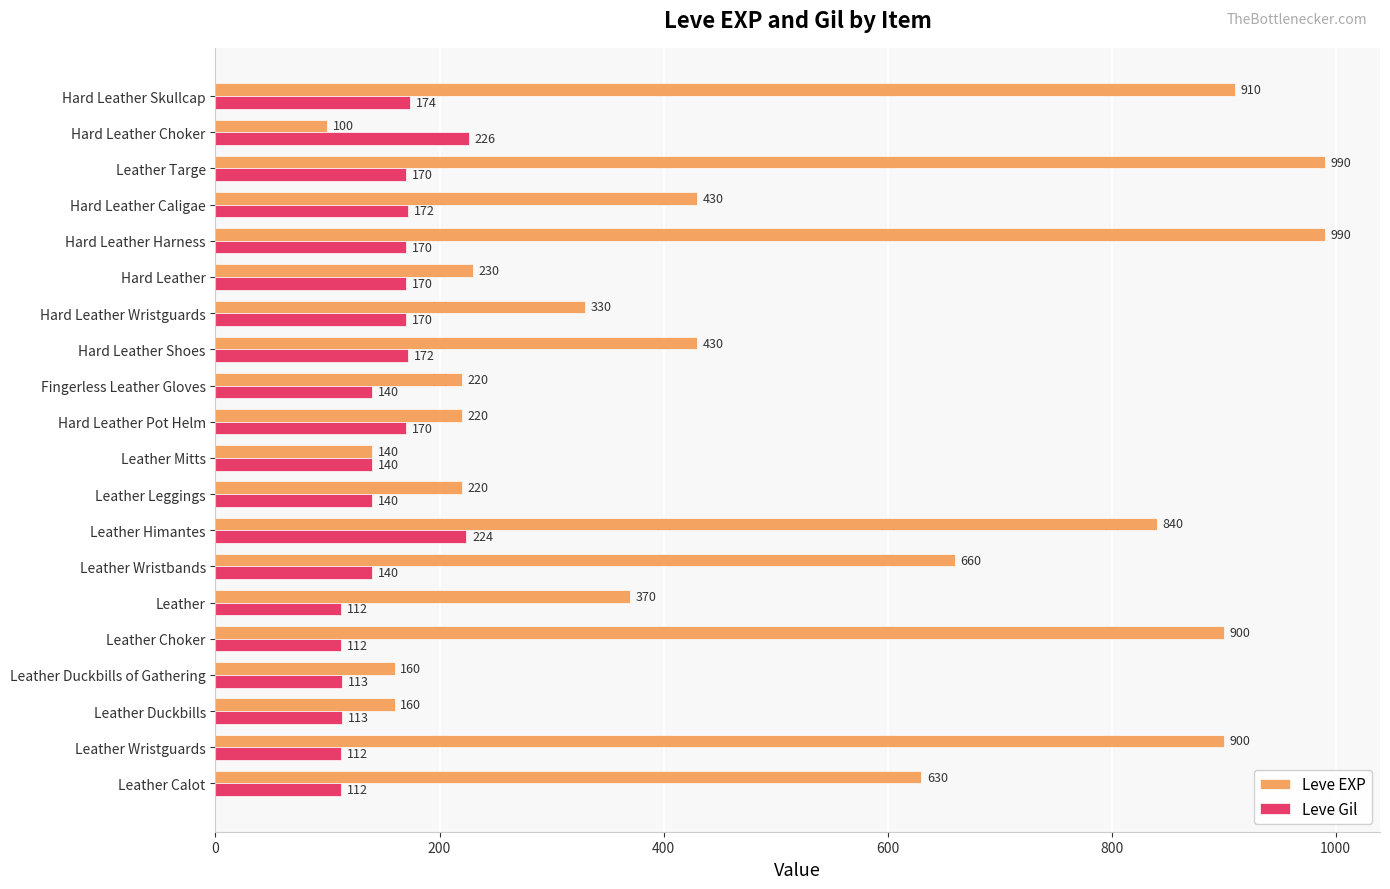

List the series in order of their overall mean, highest first.

Leve EXP, Leve Gil